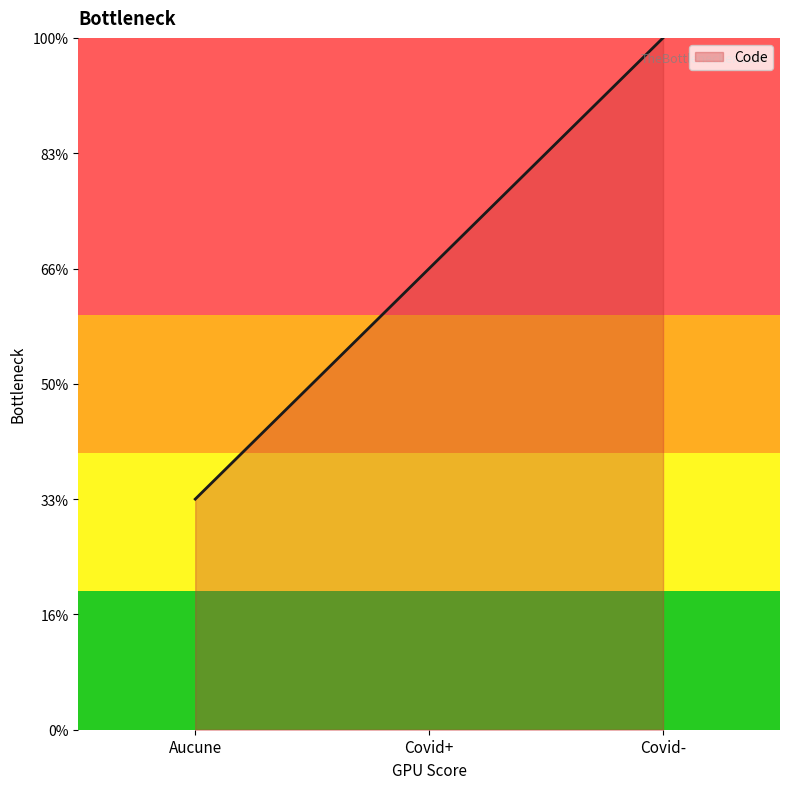

Where does the data first go above 2?

Covid-